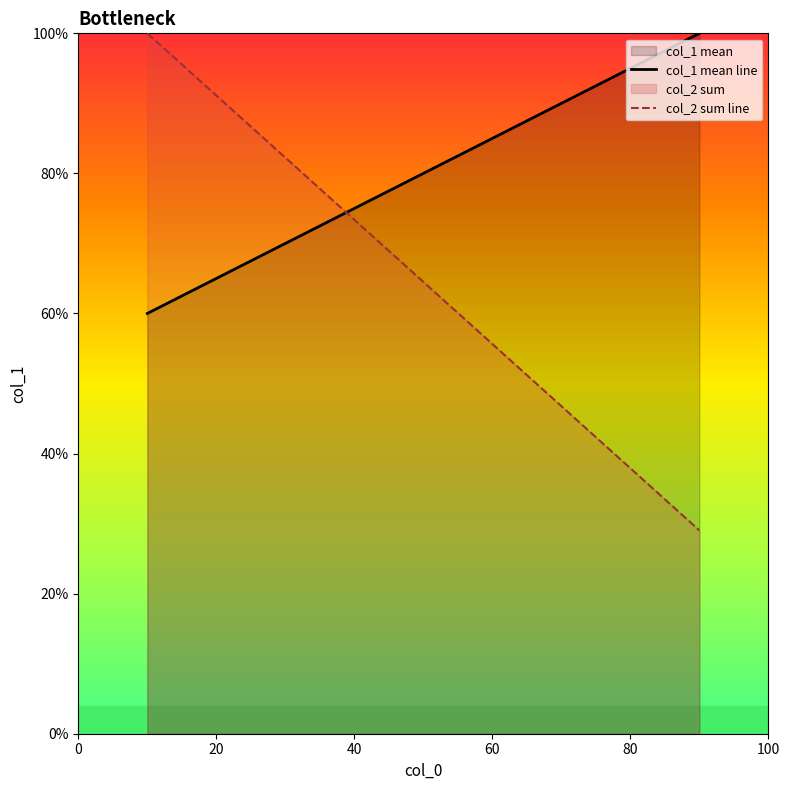

Reading left to right, extract all data points from this chart.

col_1 mean line: 60.0	100.0
col_2 sum line: 100.0	29.0